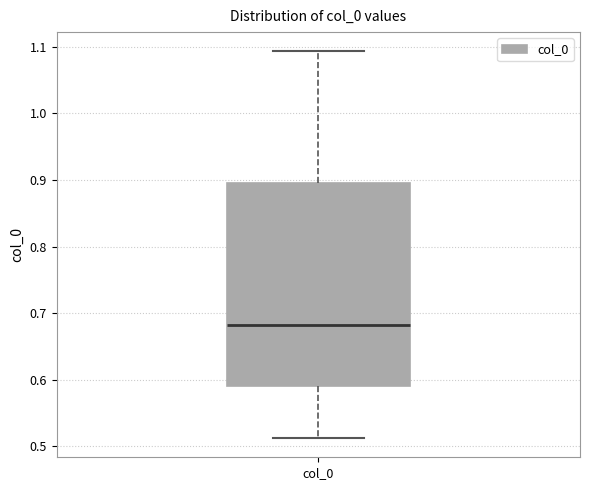

Transcribe this box plot: give where the median line is, the range the box spans, and where the two whiskers end, as read against the y-axis. The values are not printed on the chart, so give them approximately, as read against the axis.

median 0.68, box 0.59 to 0.90, whiskers 0.51 to 1.09